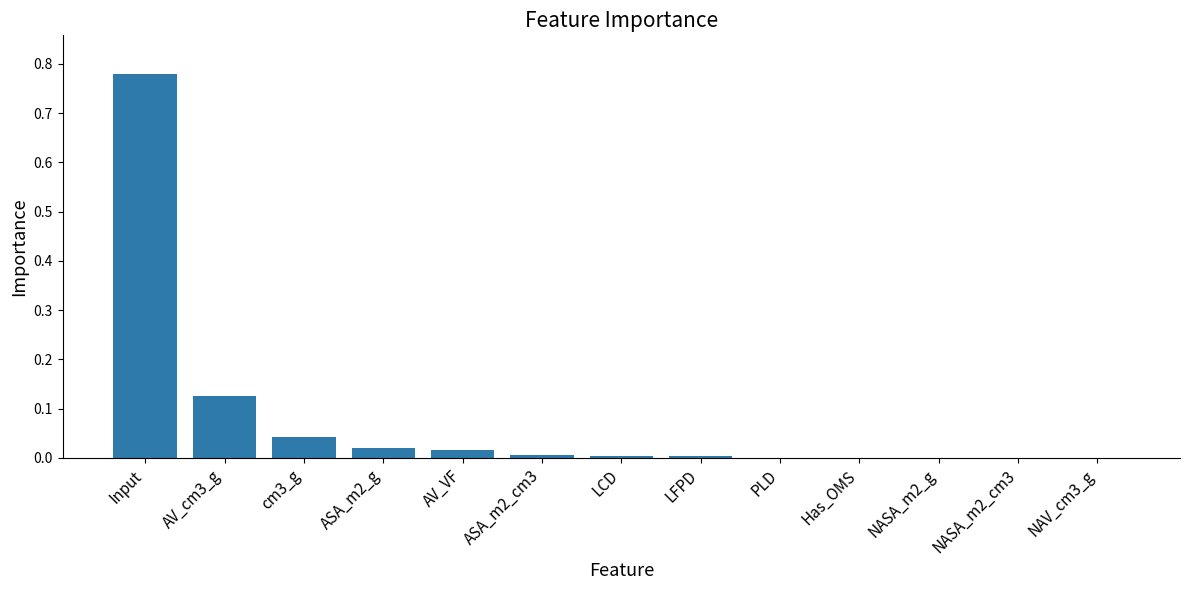

The value at NAV_cm3_g is 0.0. True or false?

True